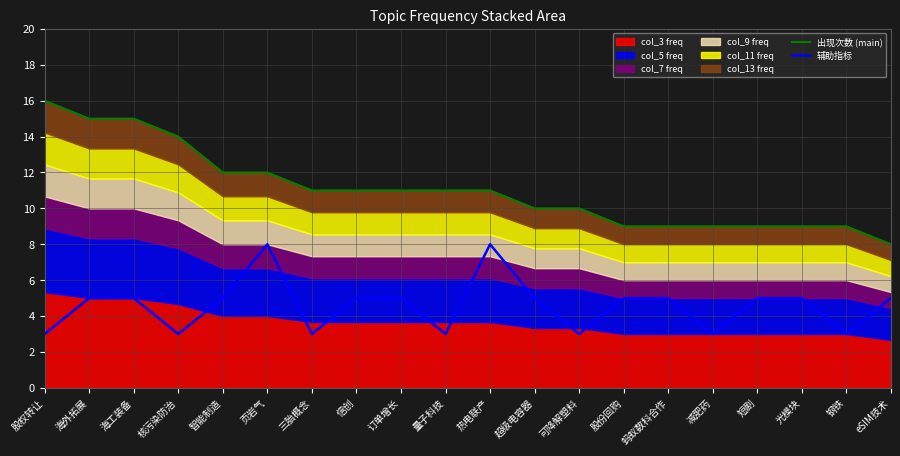

Read the 辅助指标 value at 钢铁.

3